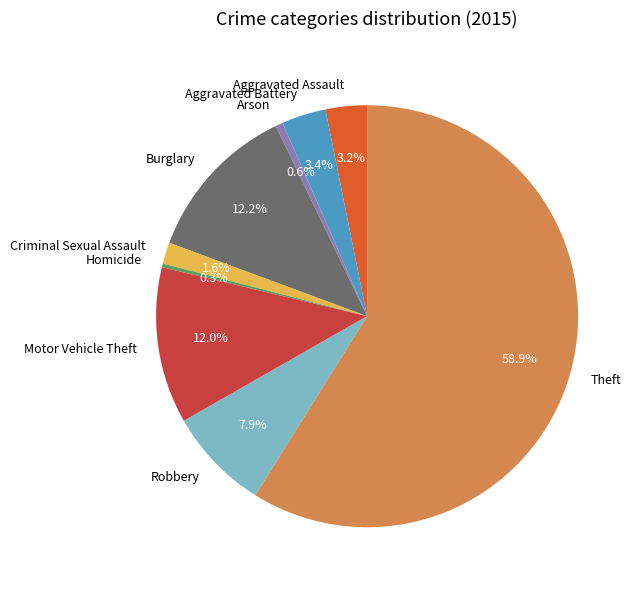

Approximately how many times larger is the value at Robbery compared to Aggravated Assault?

2.5